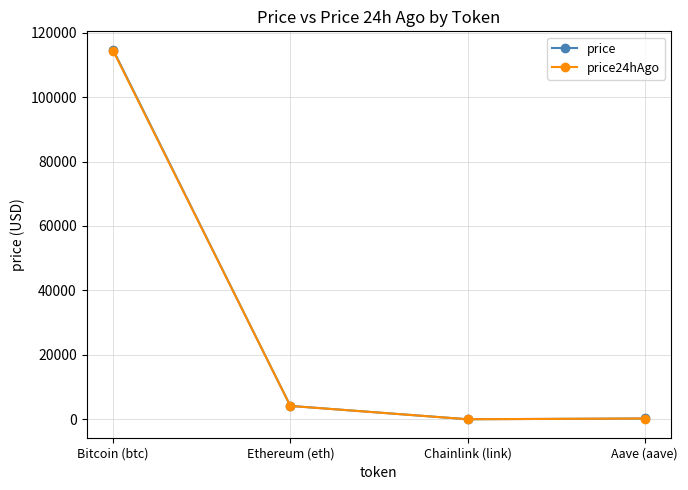

What is the difference between the maximum and minimum values in the price24hAgo series?

114408.7